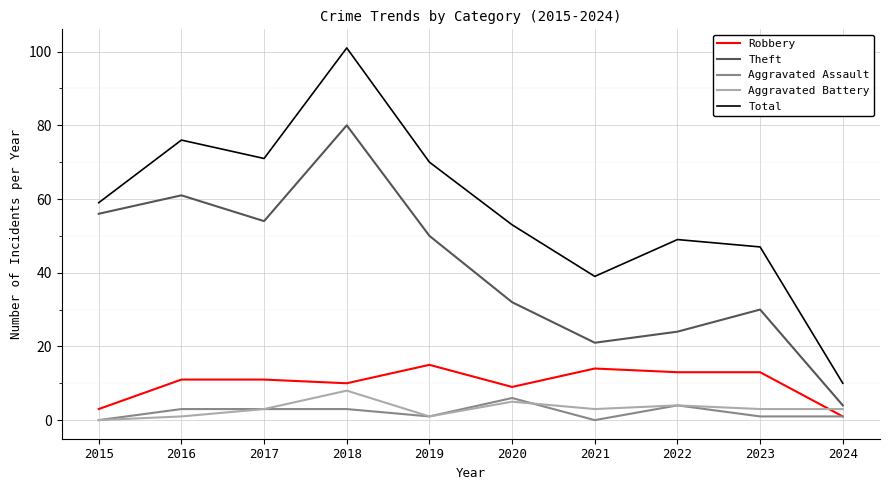

What are all the series names shown in the legend?

Robbery, Theft, Aggravated Assault, Aggravated Battery, Total